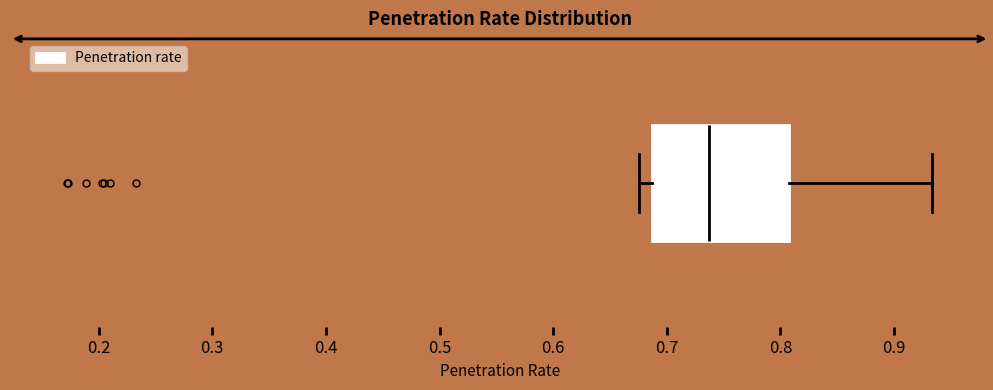

Transcribe this box plot: give where the median line is, the range the box spans, and where the two whiskers end, as read against the x-axis. The values are not printed on the chart, so give them approximately, as read against the axis.

median 0.74, box 0.69 to 0.81, whiskers 0.68 to 0.93